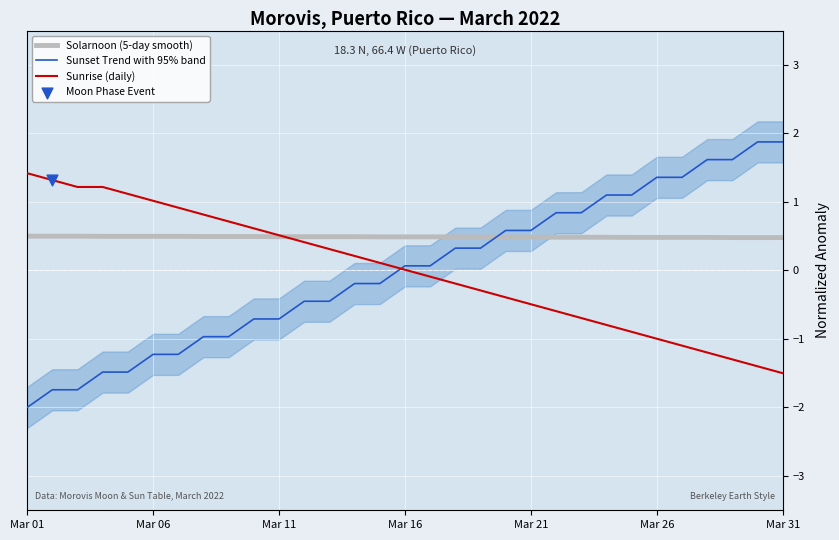

At how many categories does at least one series exceed 0?

31